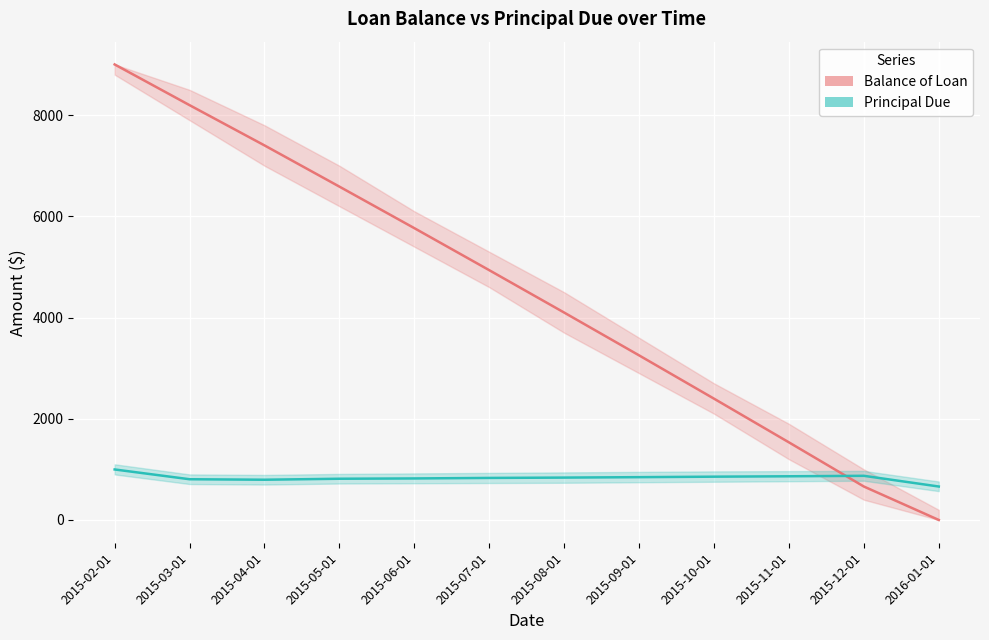

What are all the series names shown in the legend?

Balance of Loan, Principal Due